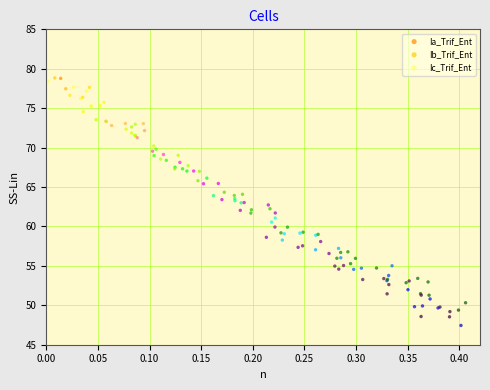

What are all the series names shown in the legend?

Ia_Trif_Ent, Ib_Trif_Ent, Ic_Trif_Ent